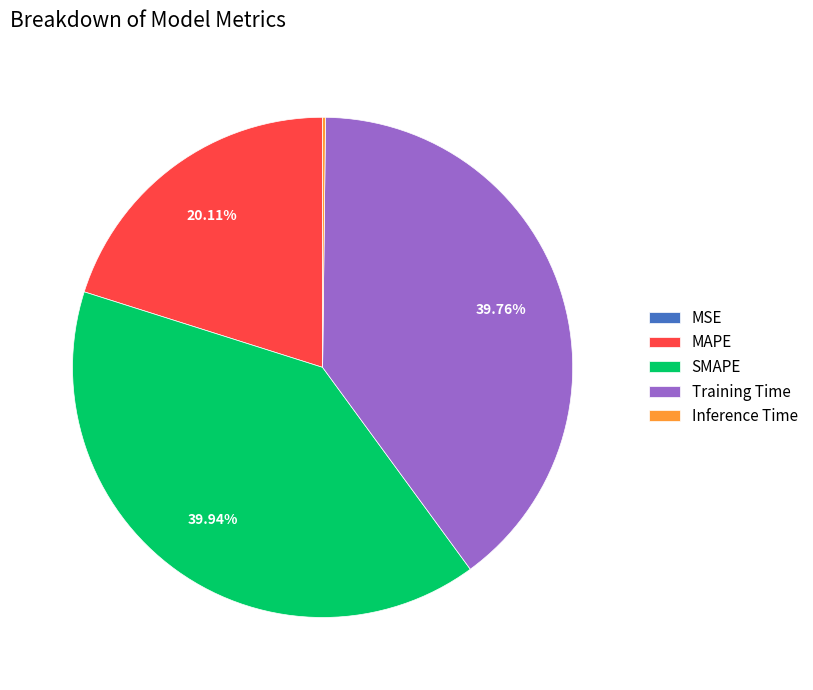

Combined, do Training Time and SMAPE account for over 50%?

Yes